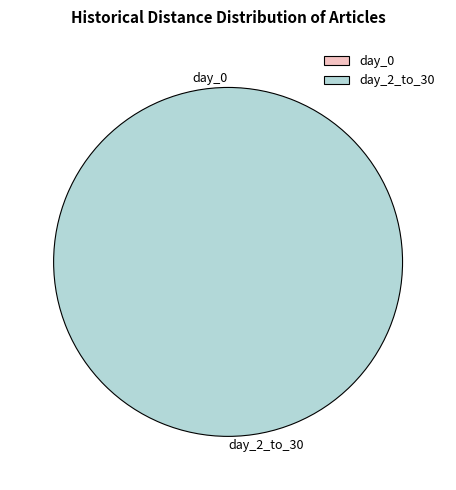

To the nearest percent, what portion does day_2_to_30 represent?

100%